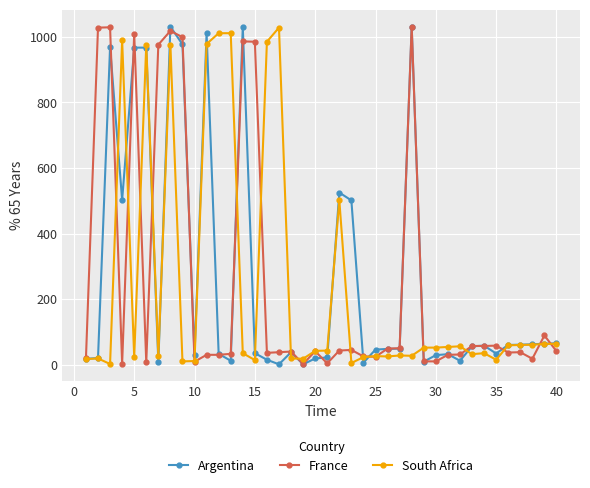

What is the maximum value shown in the chart?

1031